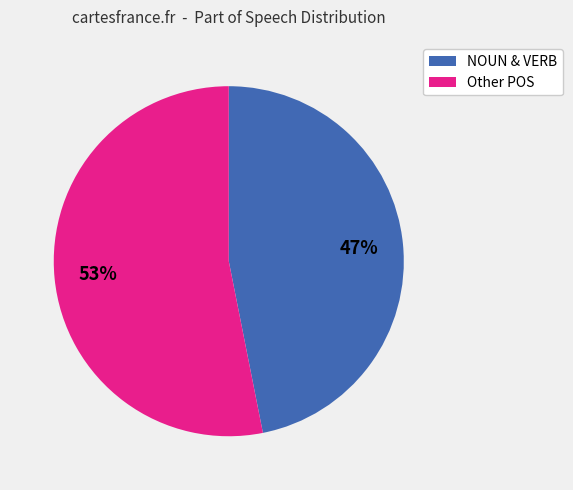

How many slices are in this pie chart?

2